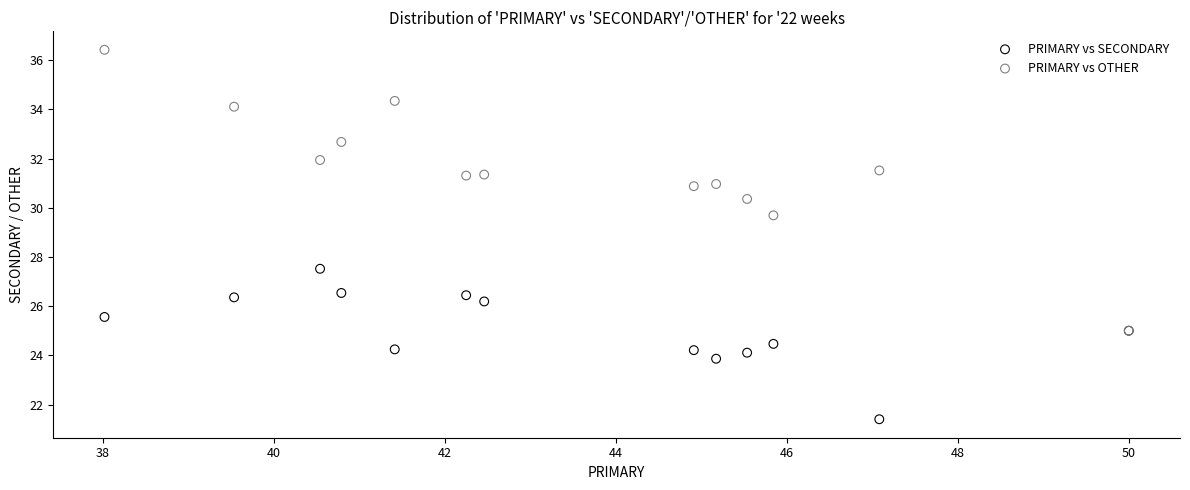

Which series has the largest Y range (max minus min)?

PRIMARY vs OTHER